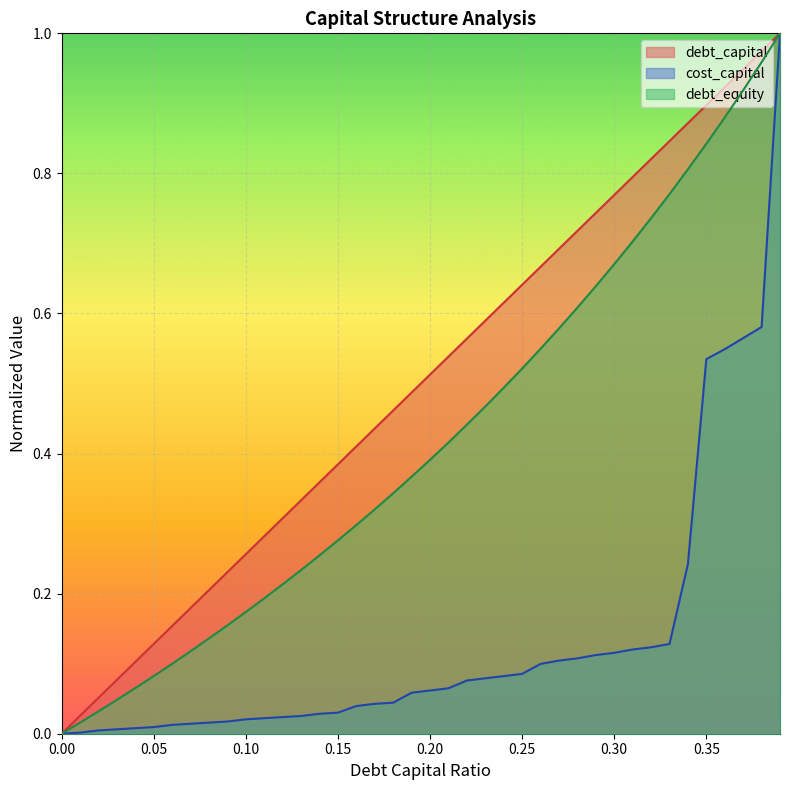

True or false: debt_capital and cost_capital intersect in this chart.

False